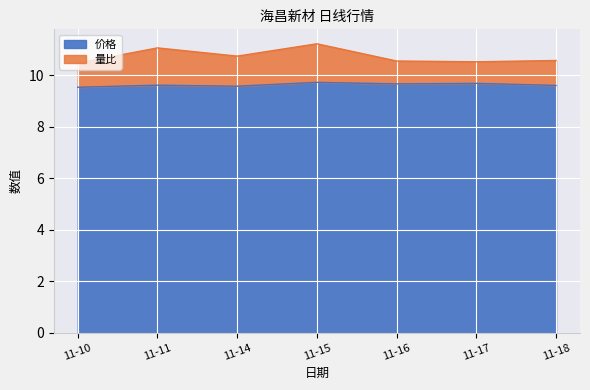

The 价格 series shows 9.7 at 11-16. True or false?

True